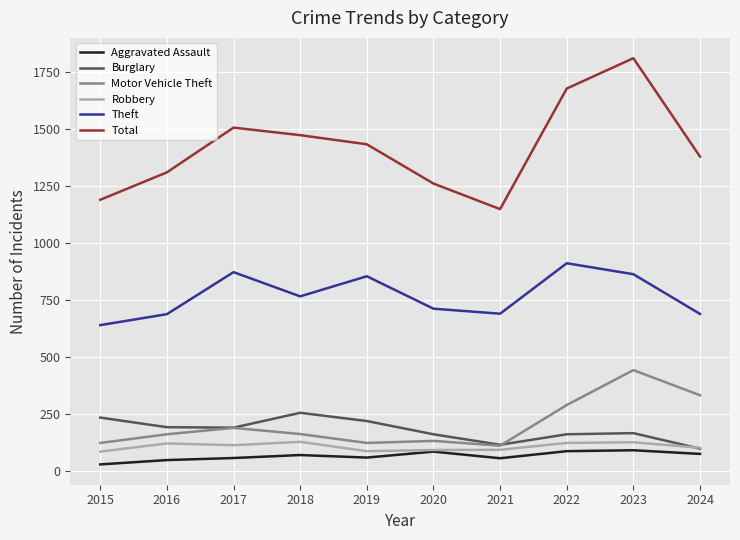

What are all the series names shown in the legend?

Aggravated Assault, Burglary, Motor Vehicle Theft, Robbery, Theft, Total